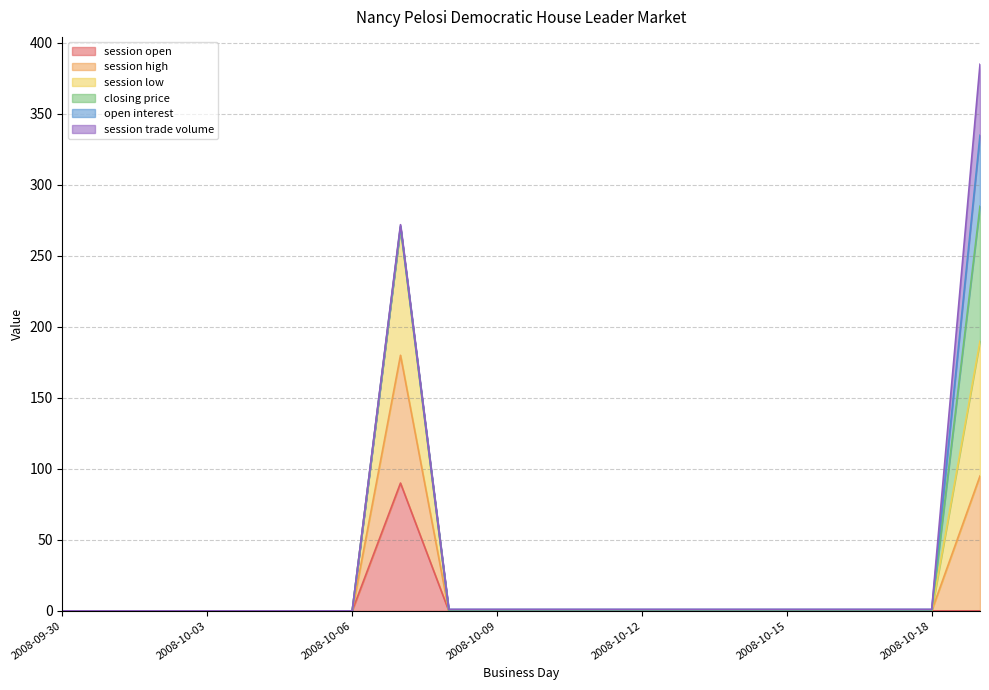

Which series changed the most between 2008-10-02 and 2008-10-05?

session open